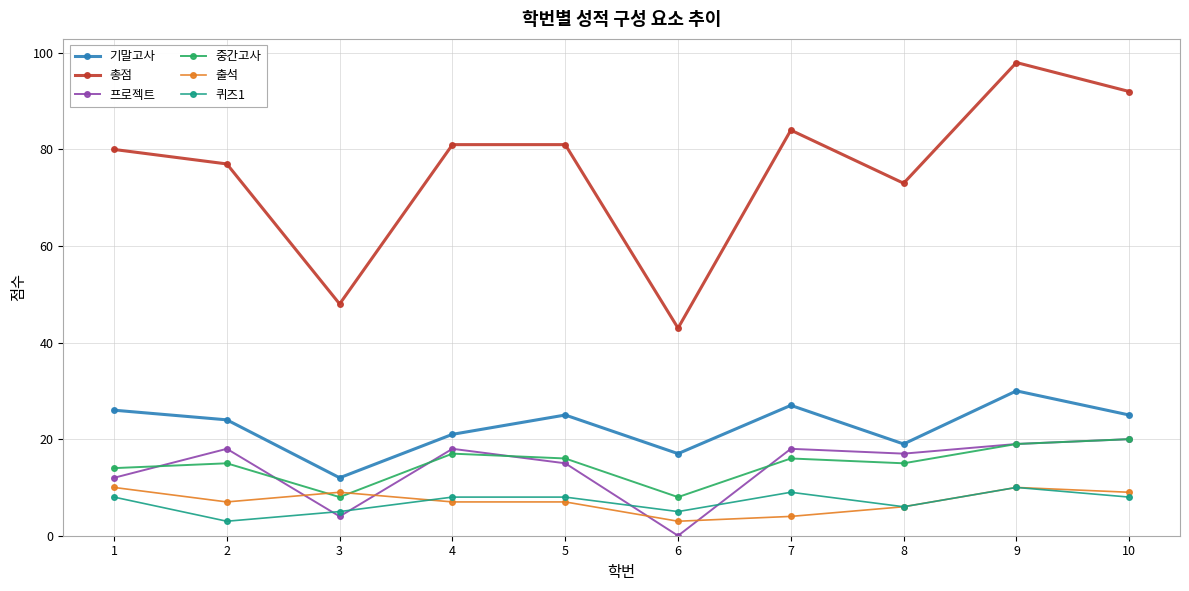

True or false: 총점 and 기말고사 intersect in this chart.

False